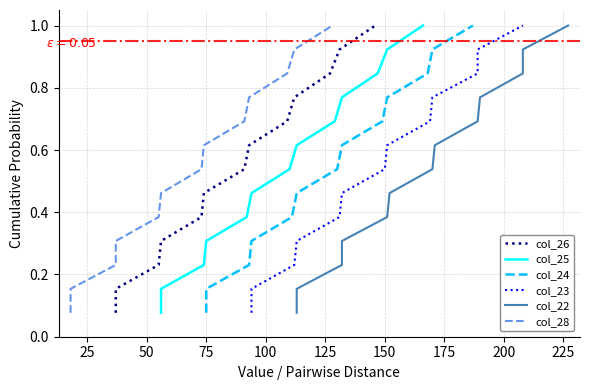

Does the chart have visible grid lines?

Yes